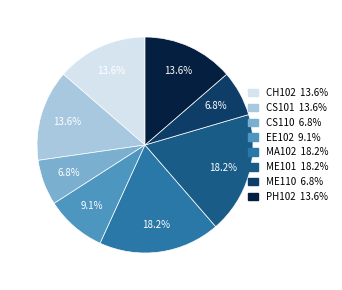

What is the ratio of the value at CS101 to the value at EE102?

1.5